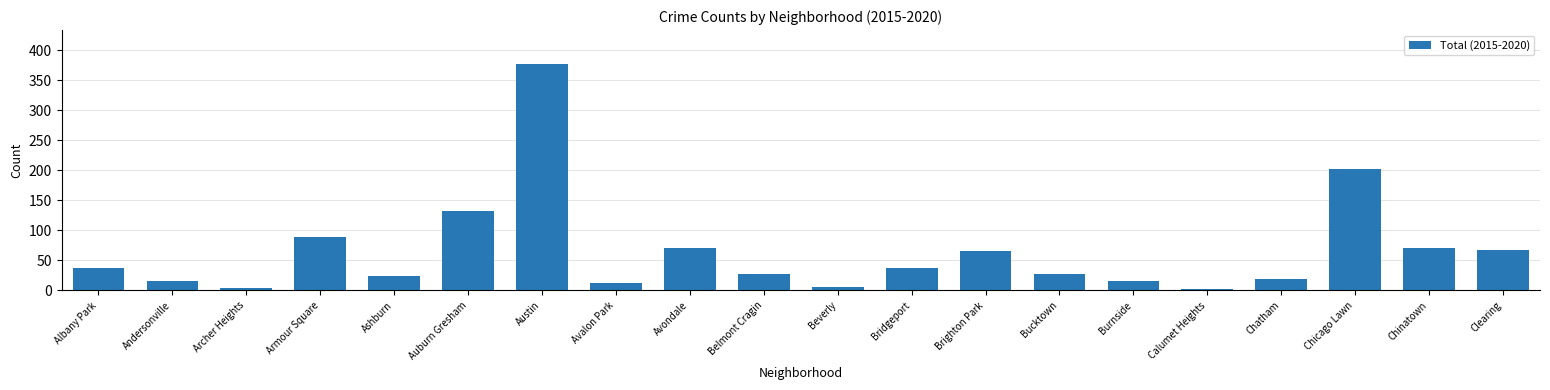

What is the average value?

65